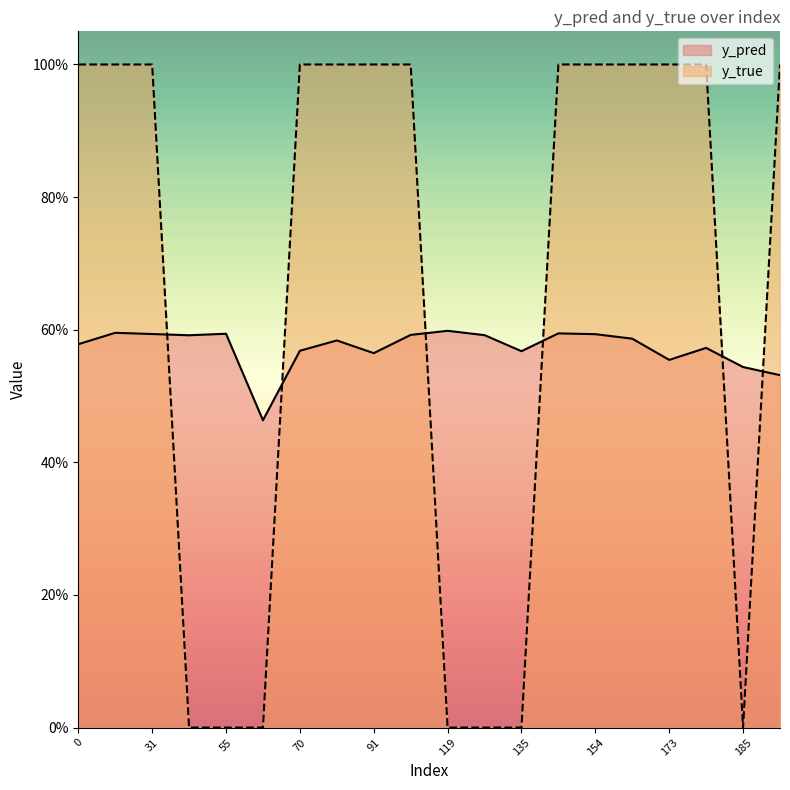

Does the chart have visible grid lines?

No